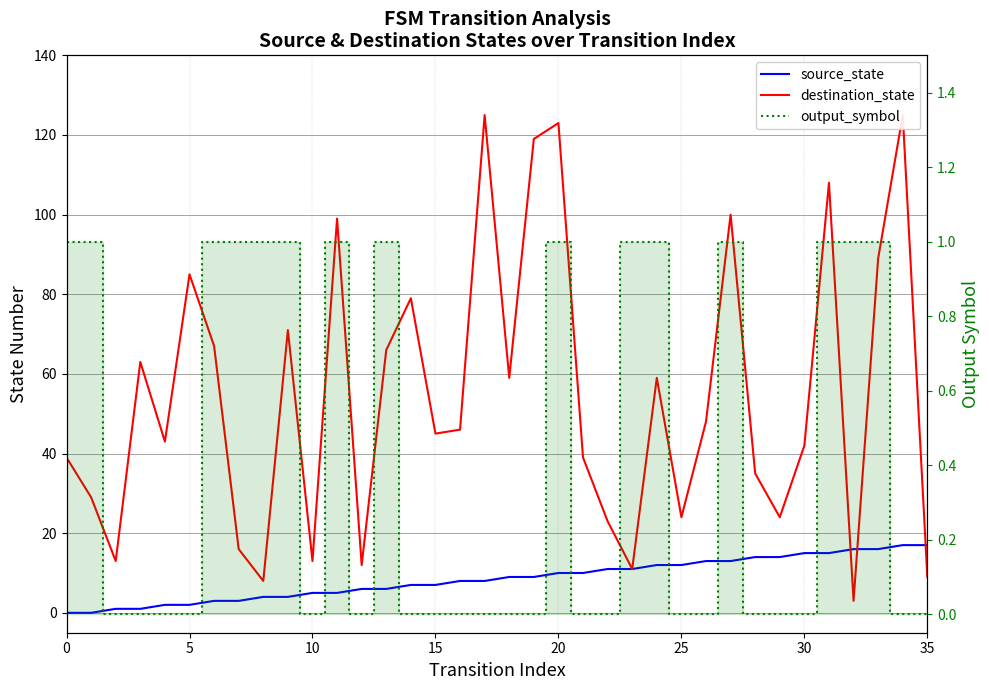

Does the chart display data point markers on the line(s)?

No